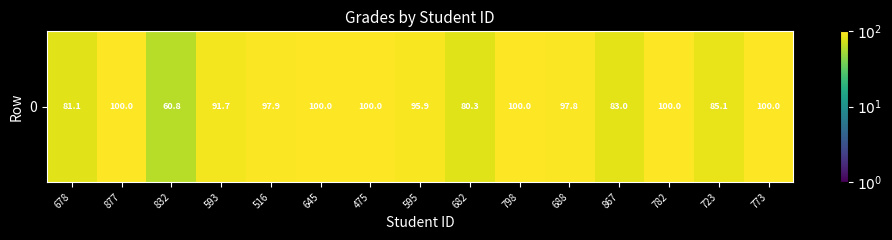

Which has a higher value, 516 or 782?

782